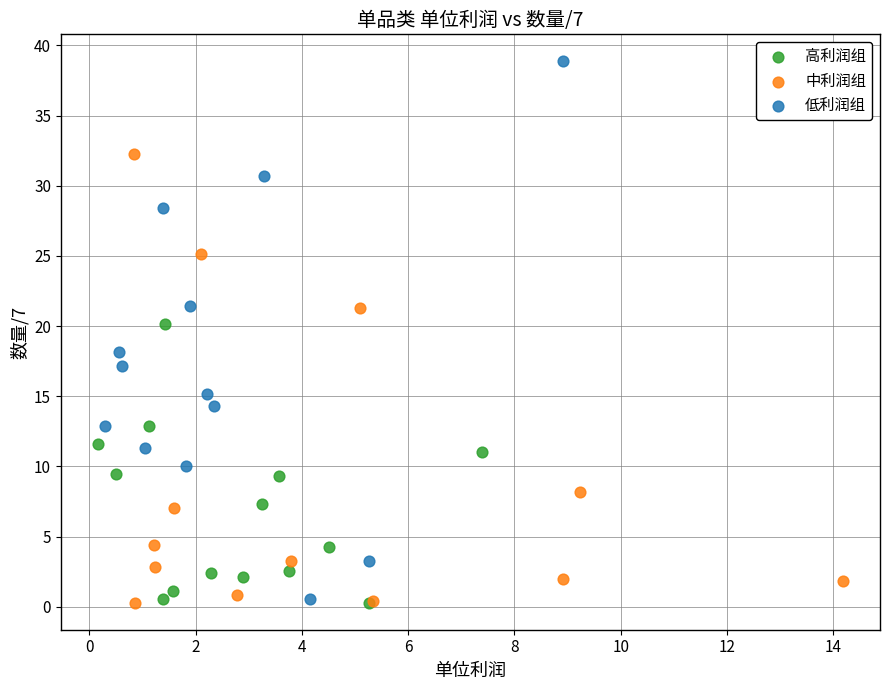

What are all the series names shown in the legend?

高利润组, 中利润组, 低利润组